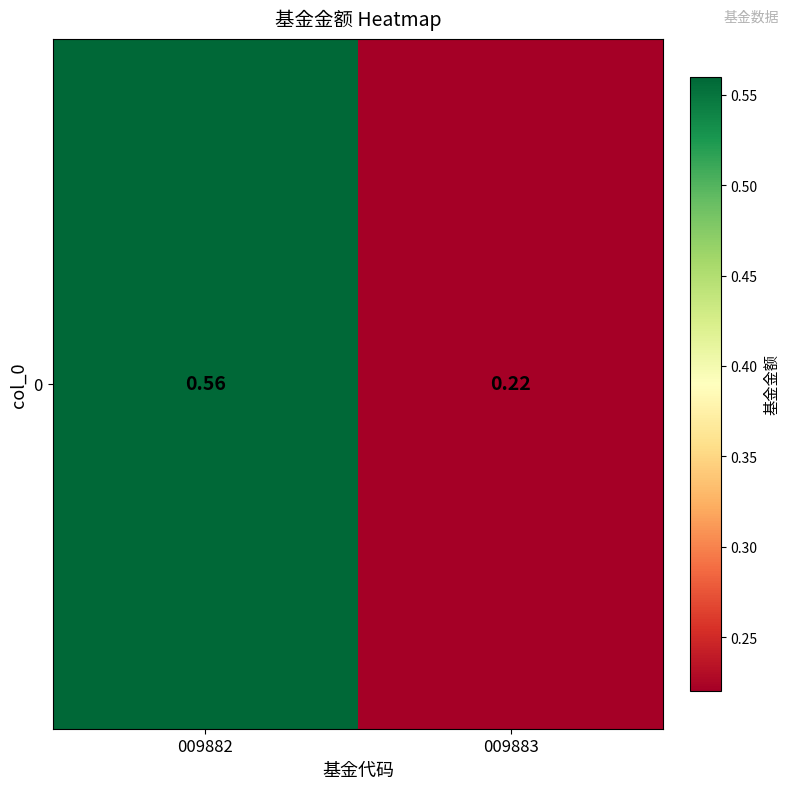

Rank the categories by value from lowest to highest.

009883, 009882